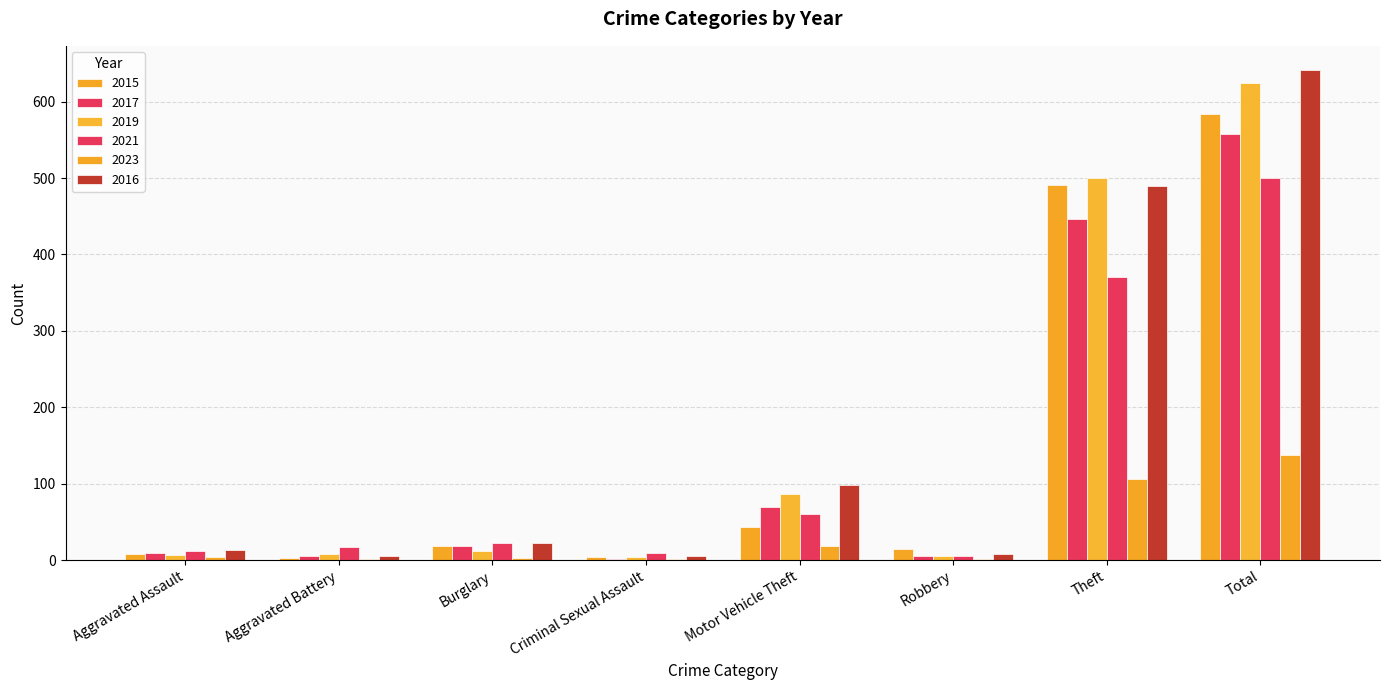

Reading right to left, what are all the values shown in this chart?

2015: 584	491	15	43	4	19	3	8
2017: 558	447	6	69	2	18	5	10
2019: 625	500	6	87	4	12	8	7
2021: 500	371	5	60	9	23	17	12
2023: 138	106	2	19	1	3	1	4
2016: 641	489	8	98	6	22	5	13